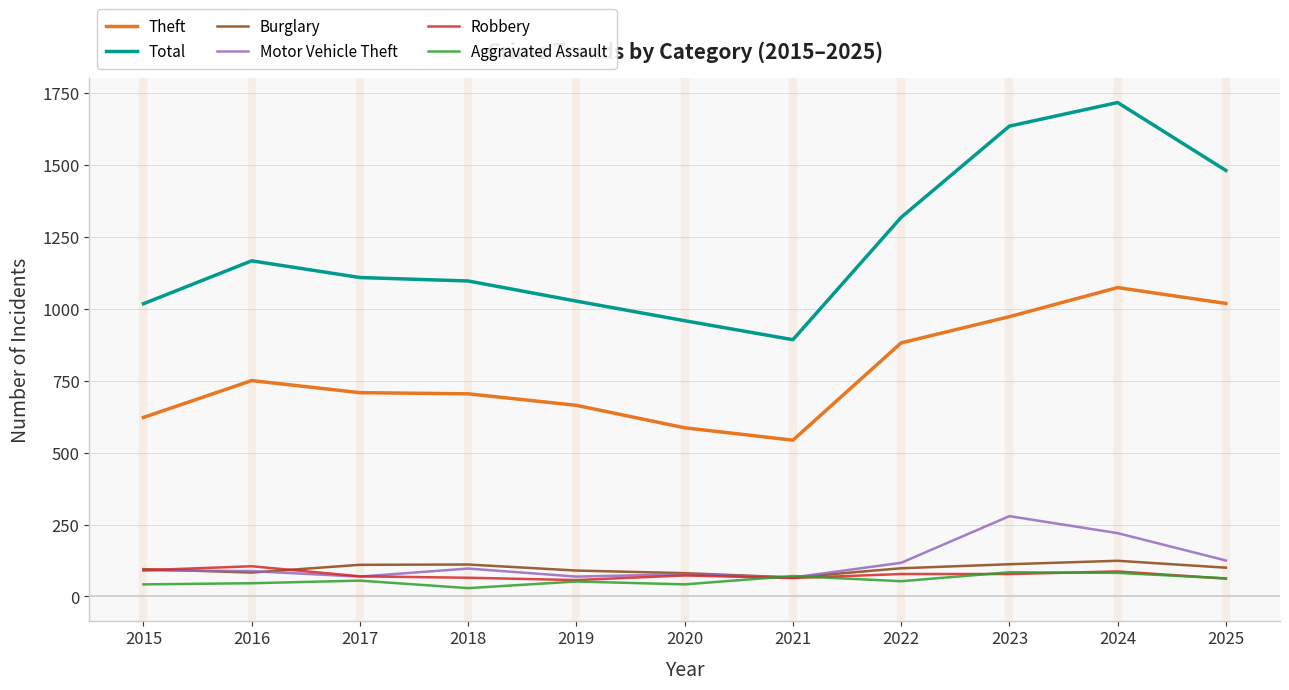

What is the greatest value displayed?

1716